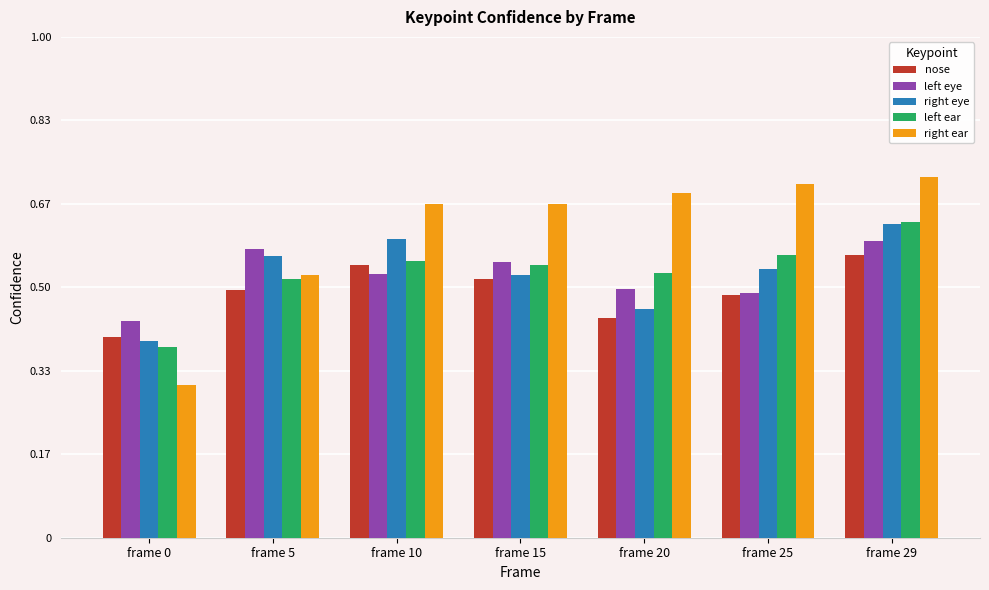

Which series has the largest range (max minus min)?

right ear